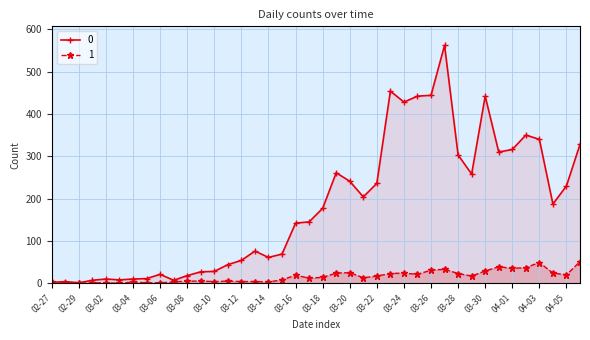

Which category has the highest value in the 0 series?

2020-03-27